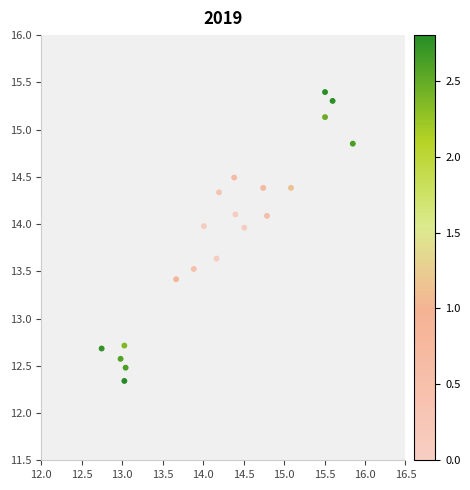

What is the range of X values (max minus min)?

3.1